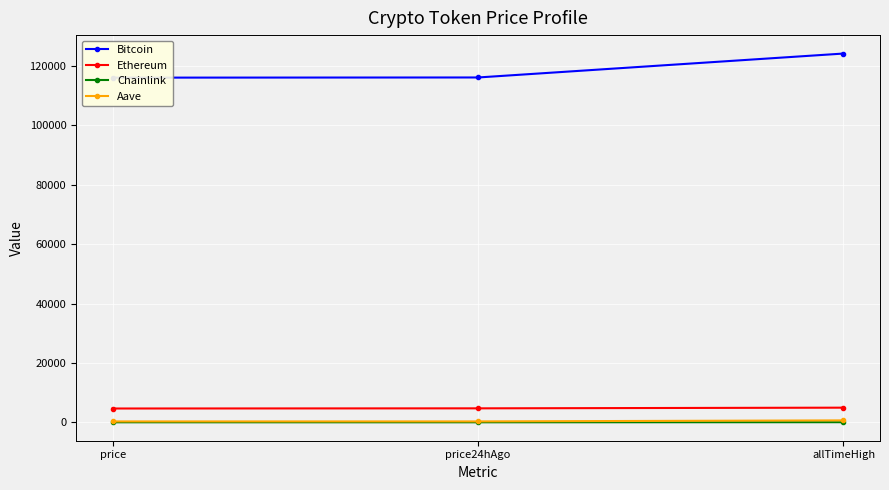

Is this an area chart (filled region under the line)?

No